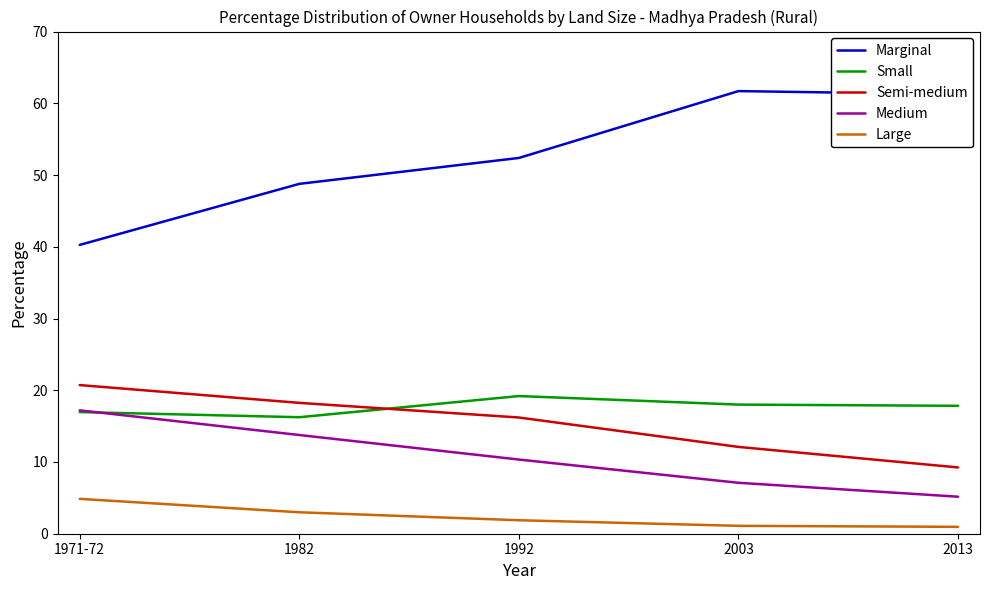

Where is Medium nearest to the value 11?

1992